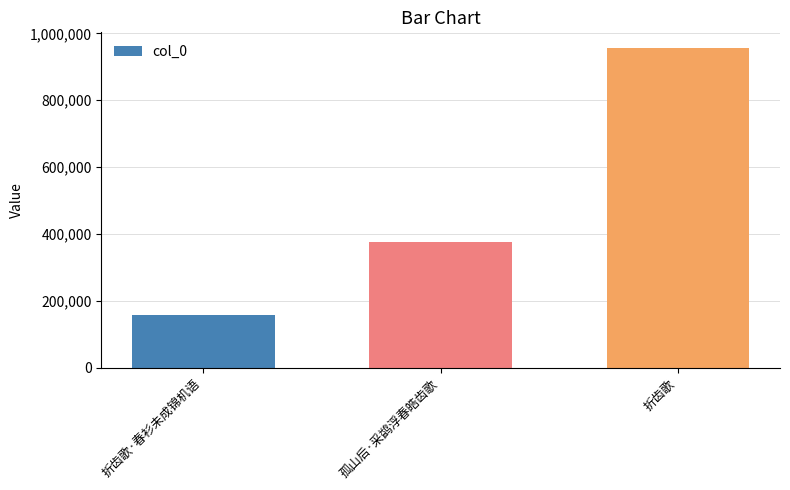

Where is the data nearest to the value 556118?

孤山后·采鹢浮春皓齿歌